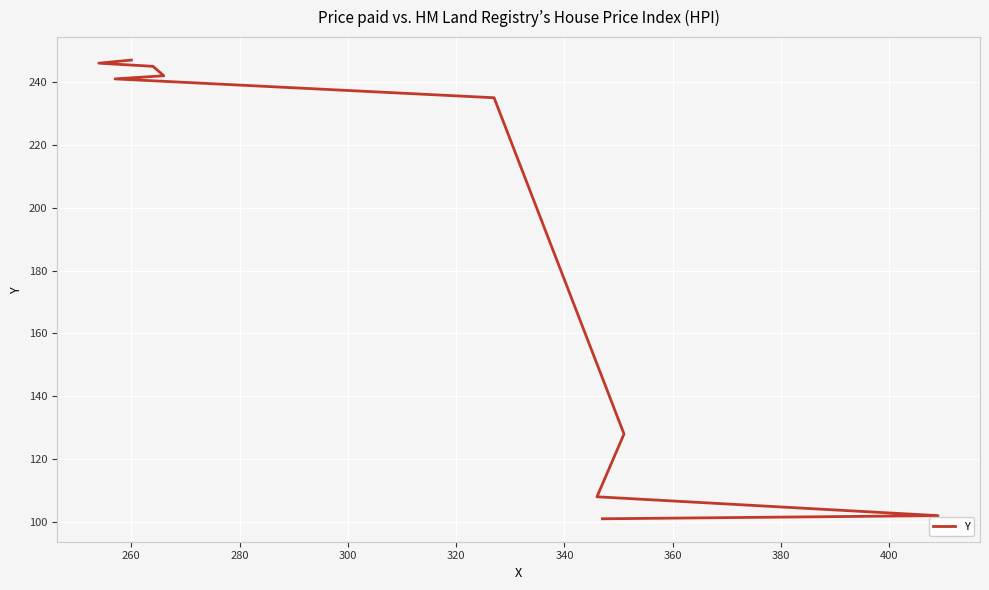

Between 360 and 340, which is larger?

360